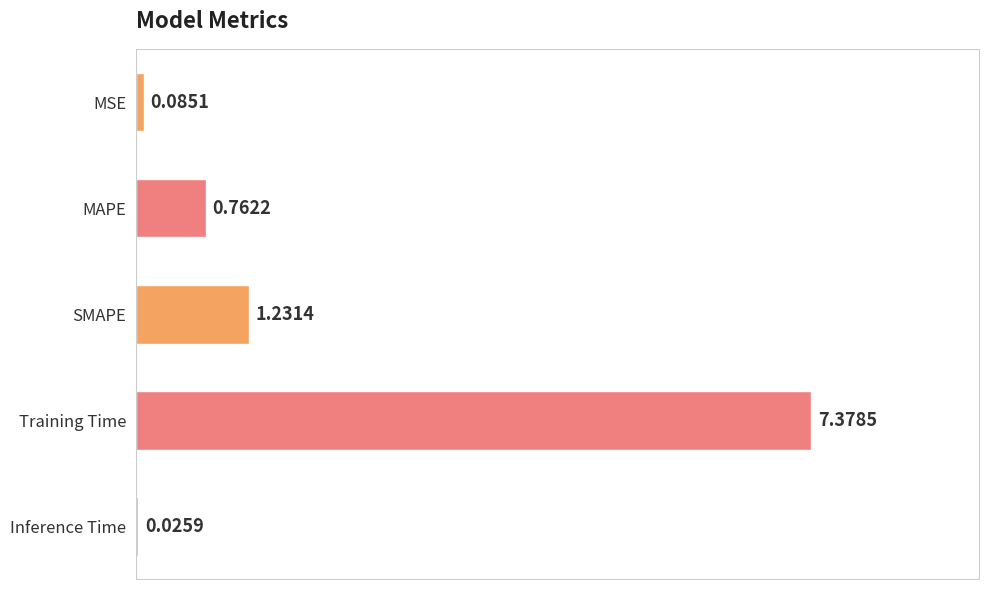

What is the greatest value displayed?

7.4